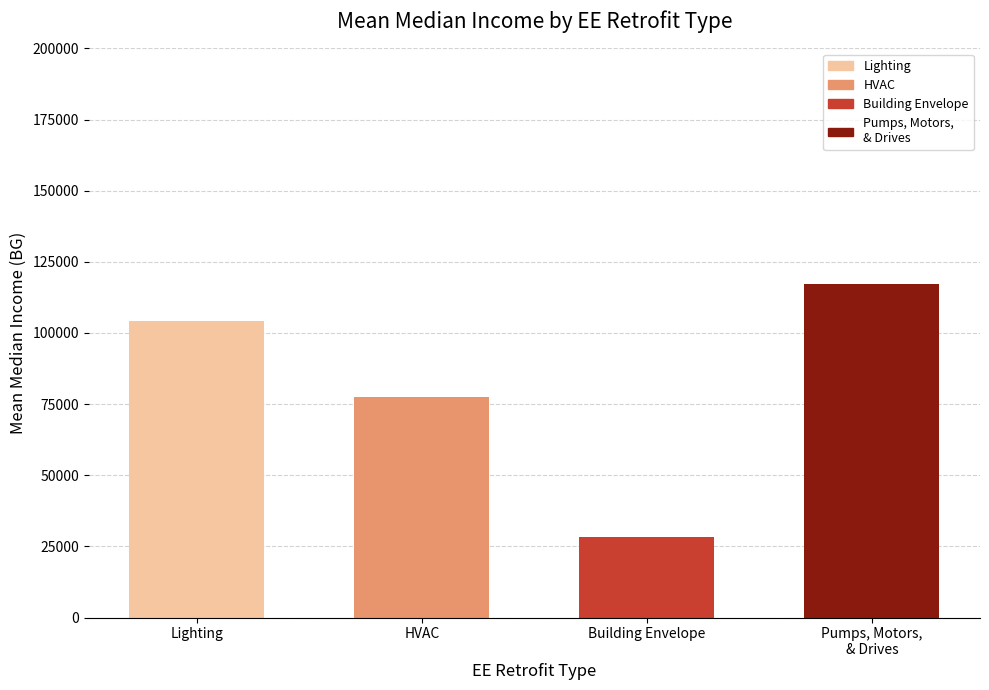

What is the average value?

81897.0